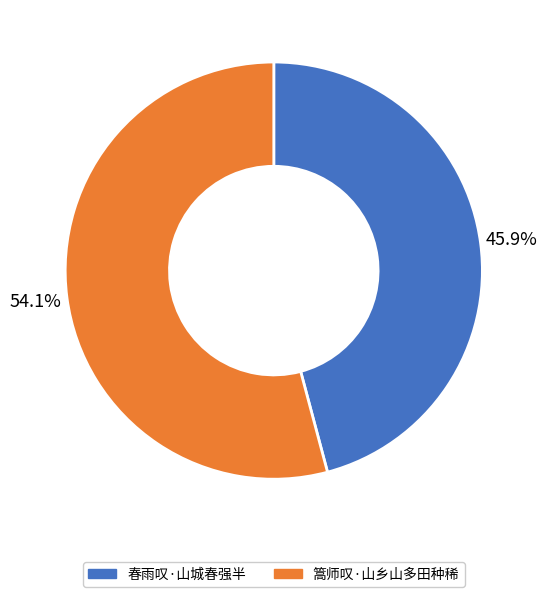

To the nearest percent, what is the combined percentage of 春雨叹·山城春强半 and 篙师叹·山乡山多田种稀?

100%